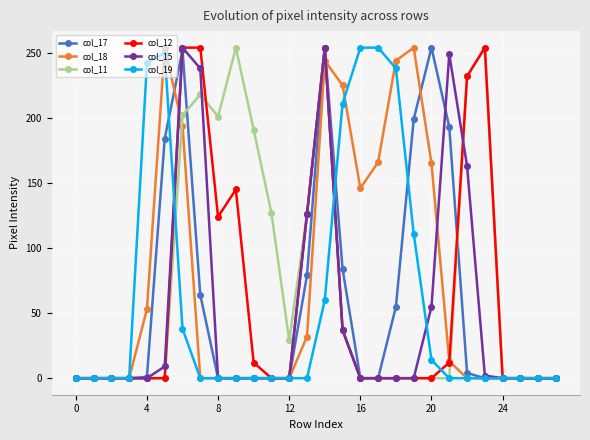

At how many categories does at least one series exceed 153?

17